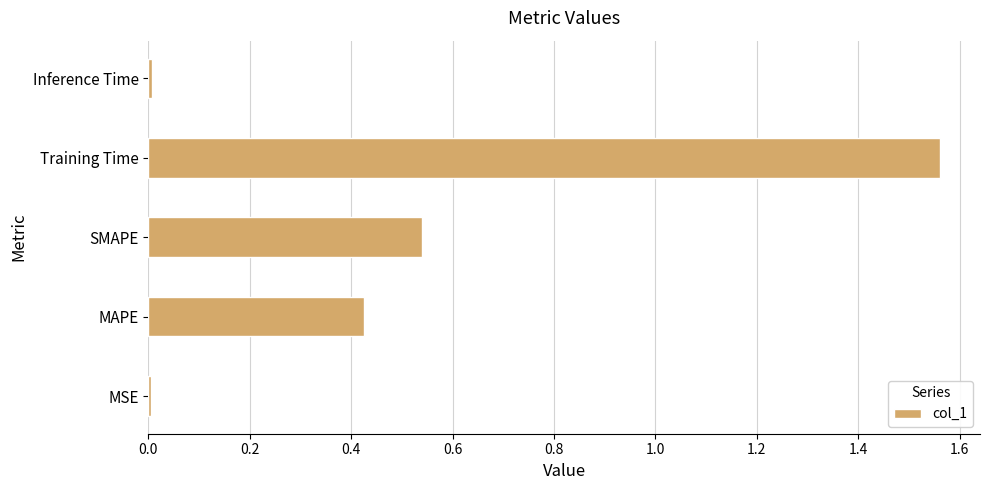

Which label corresponds to the largest value in the chart?

Training Time